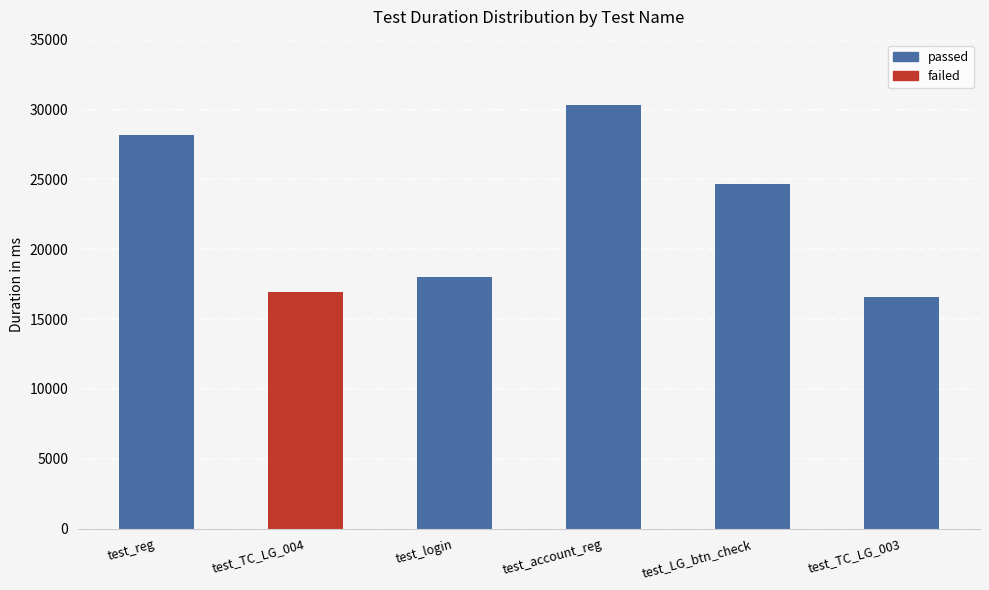

What position from the left is test_reg?

1